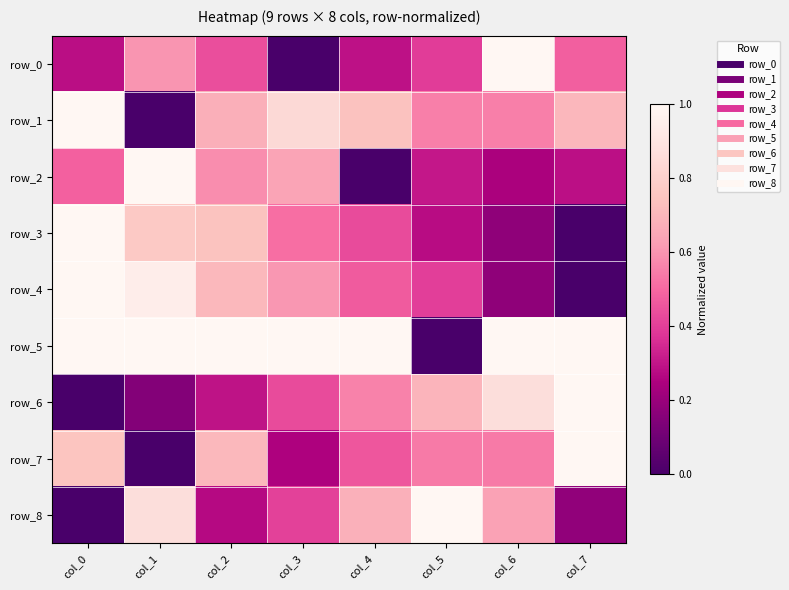

Where is row_0 nearest to the value 0?

col_3